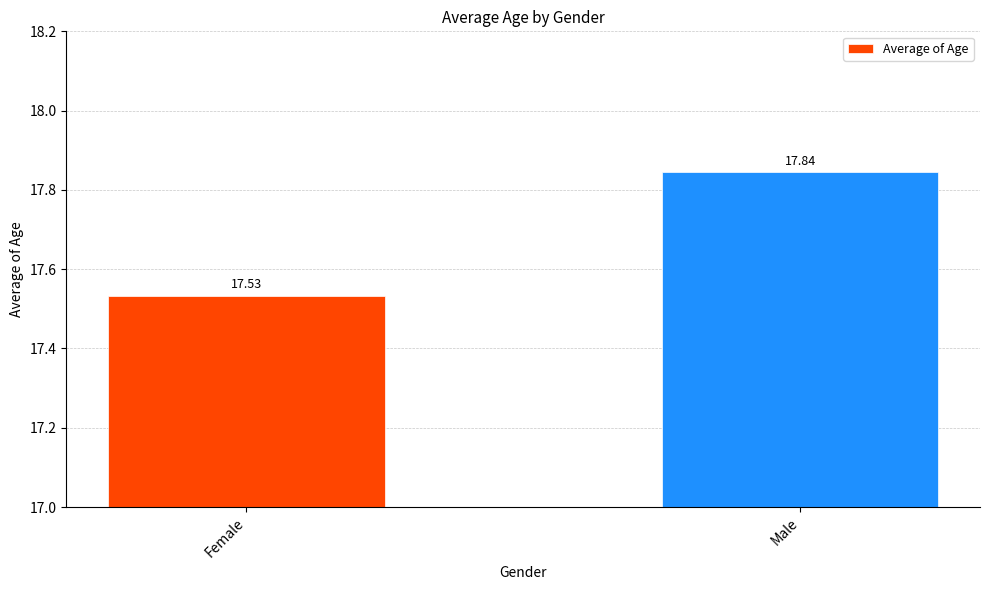

What position from the right is Female?

2